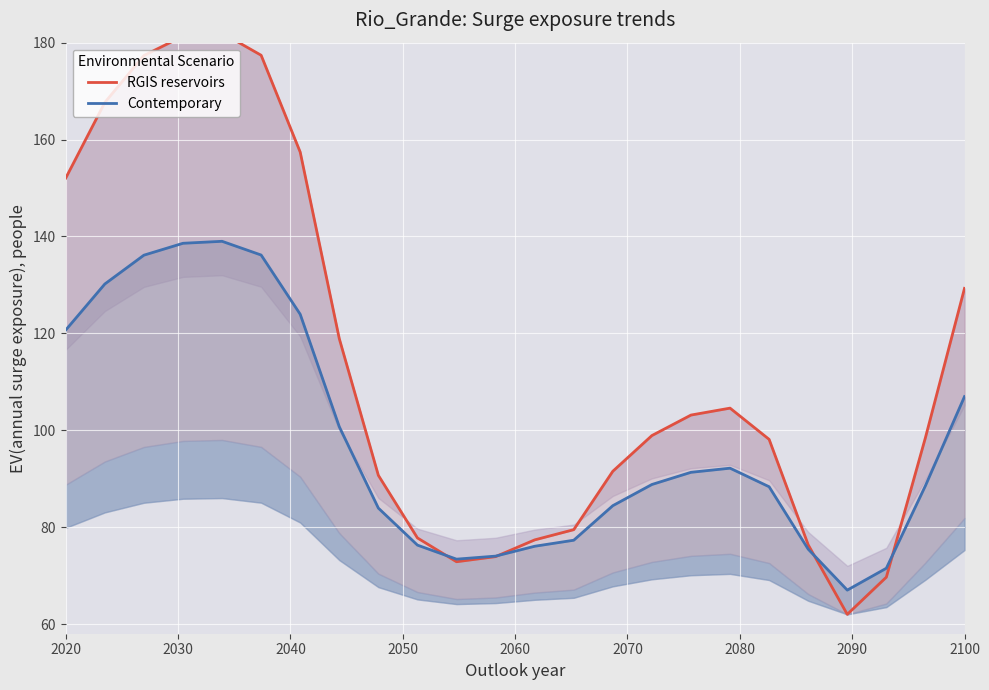

Which series has the largest total across all categories?

RGIS reservoirs